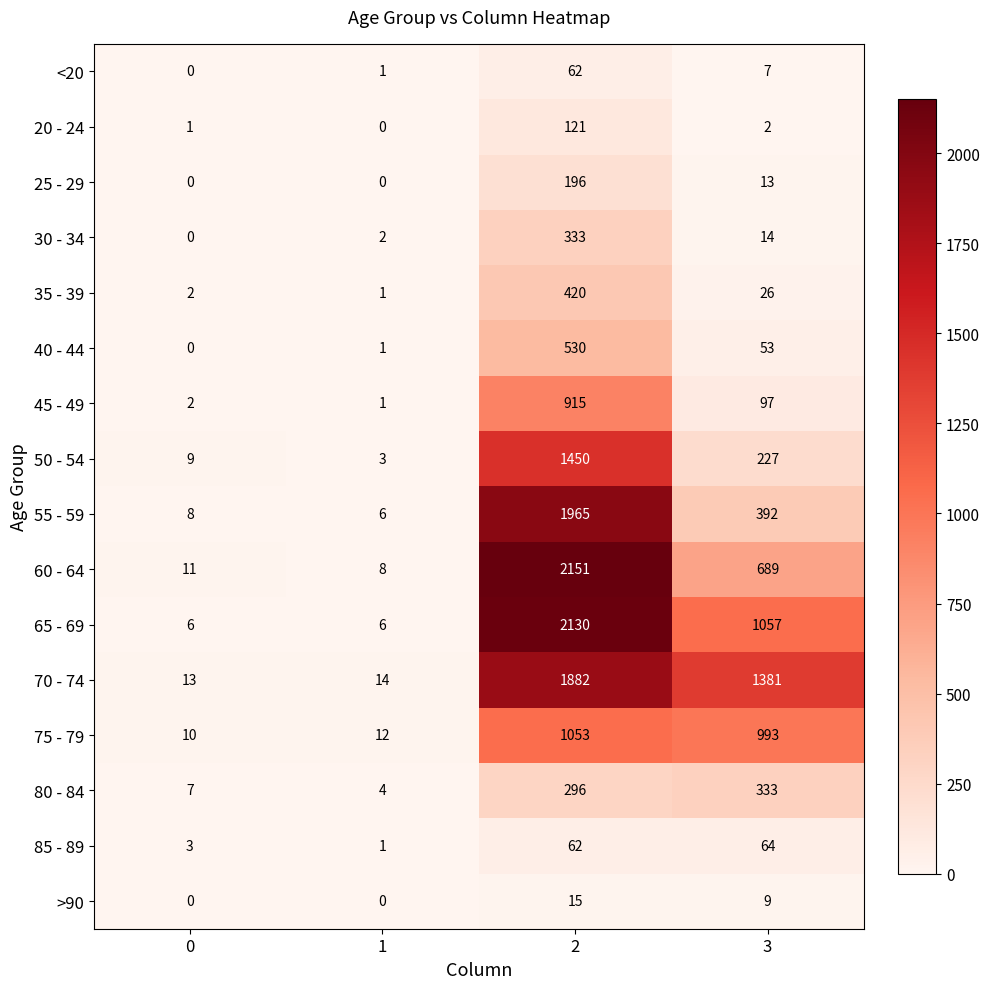

The value of 65 - 69 at 0 is 6. True or false?

True